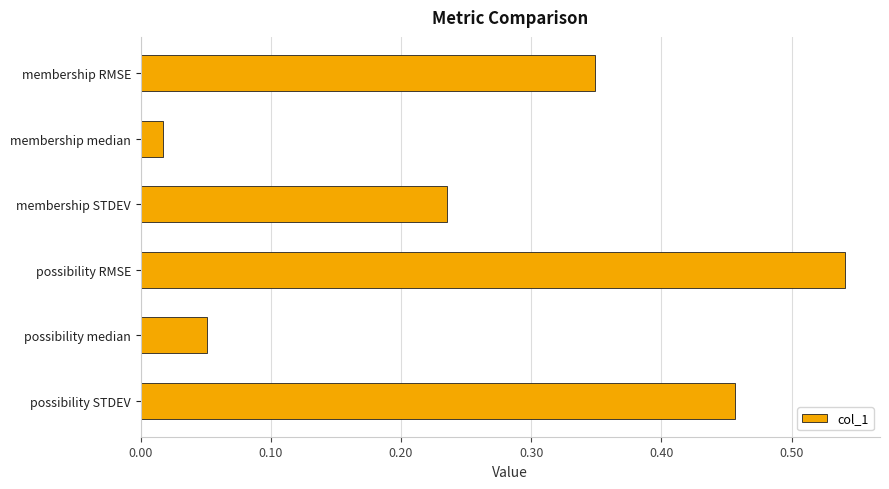

Count the number of categories in the chart.

6